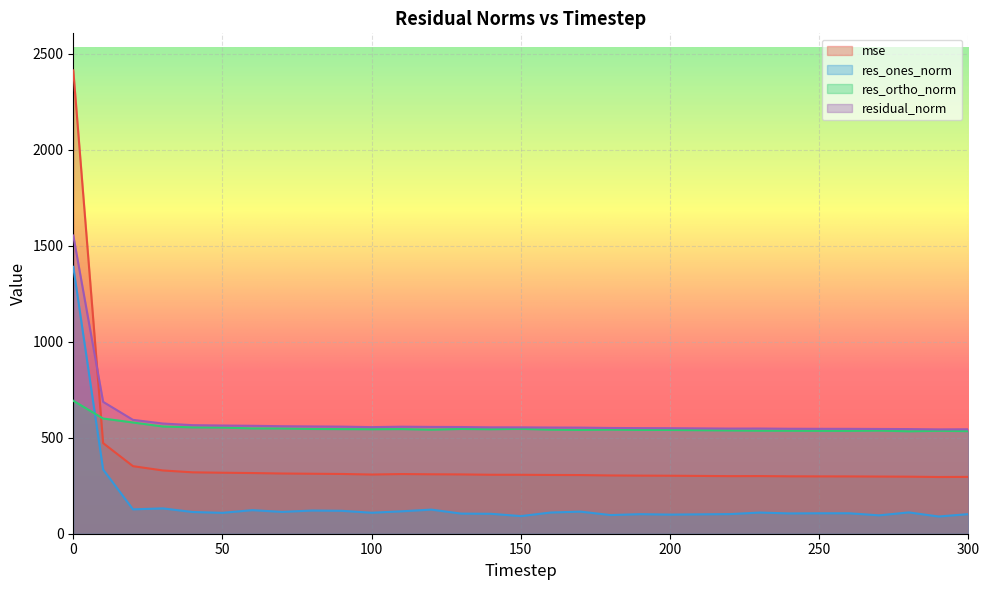

How many data points in residual_norm are less than 554?

15